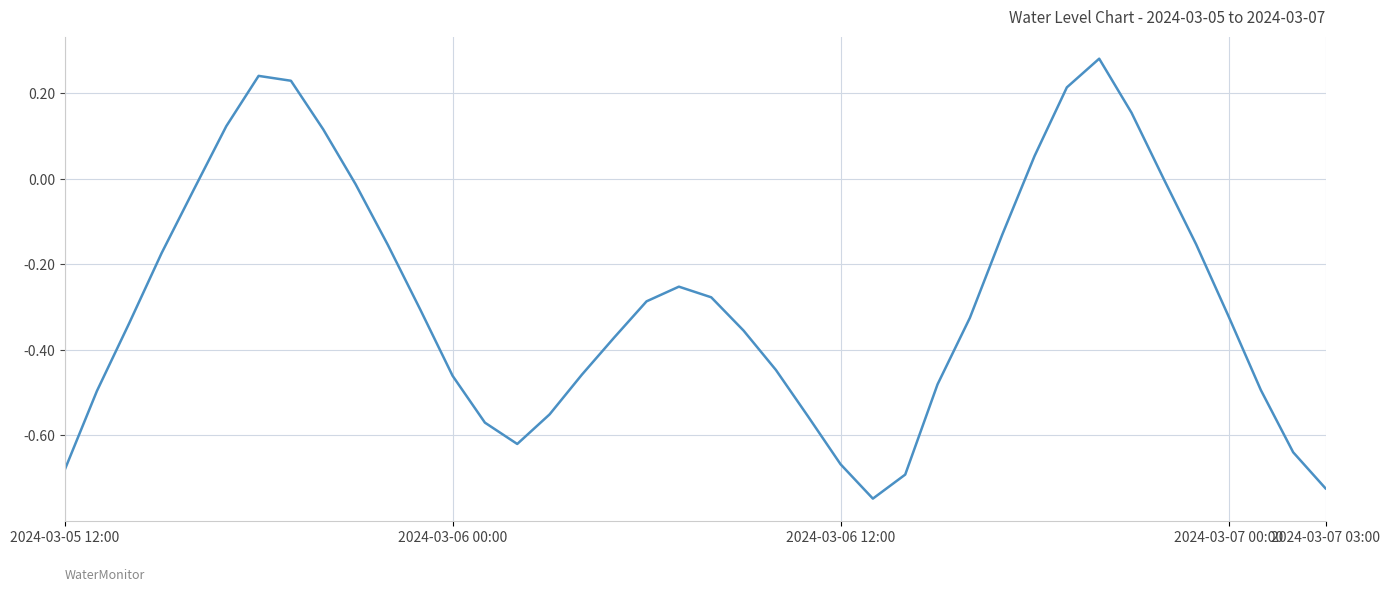

The value at 2024-03-05 12:00 is -1.0. True or false?

False